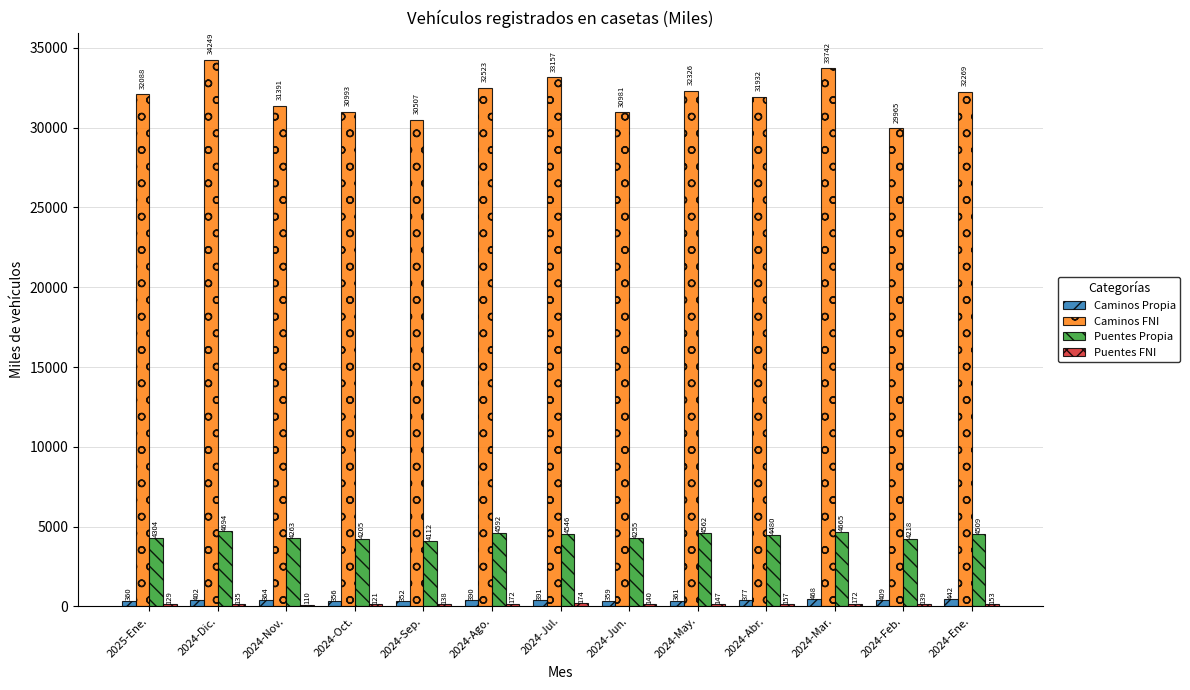

How many data points in Caminos FNI are less than 32087?

6